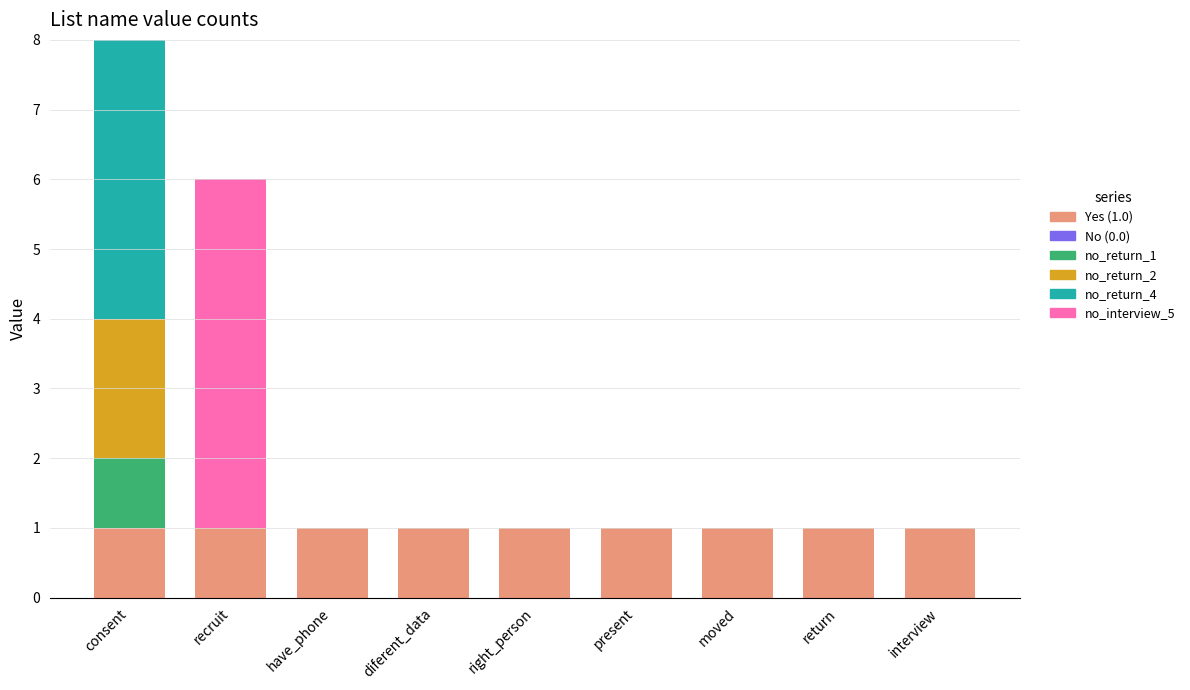

How many data points does each series have?

9